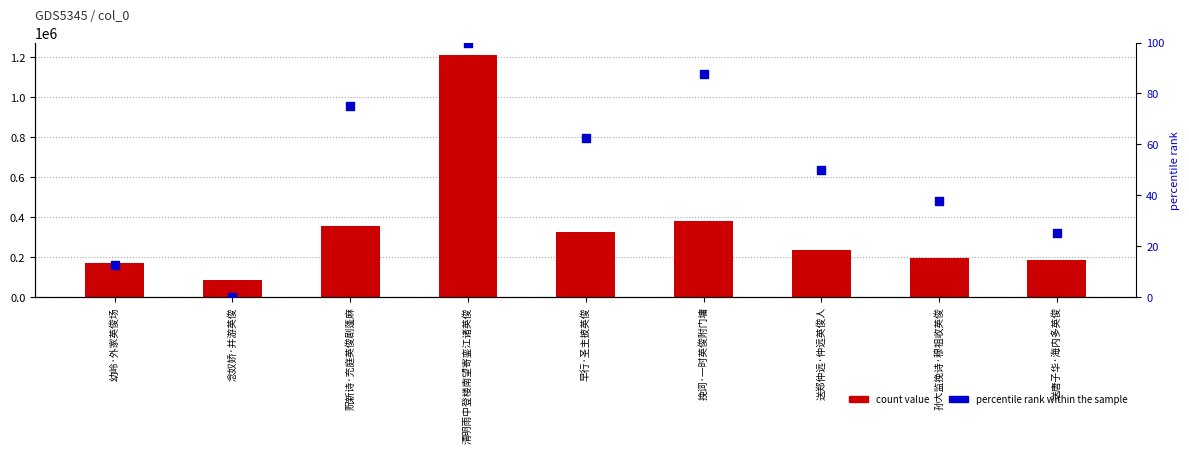

Which series has the largest Y range (max minus min)?

count value